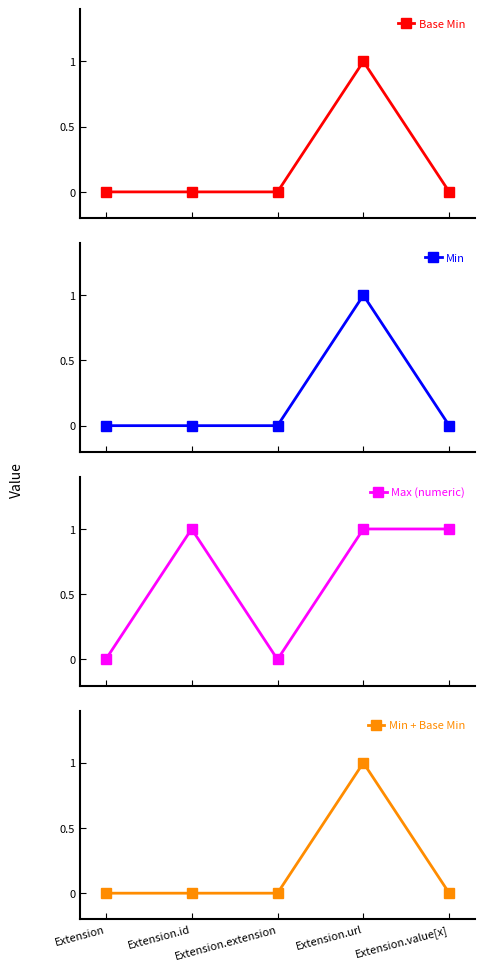

True or false: Max (numeric) has a value of -1 at Extension.

False